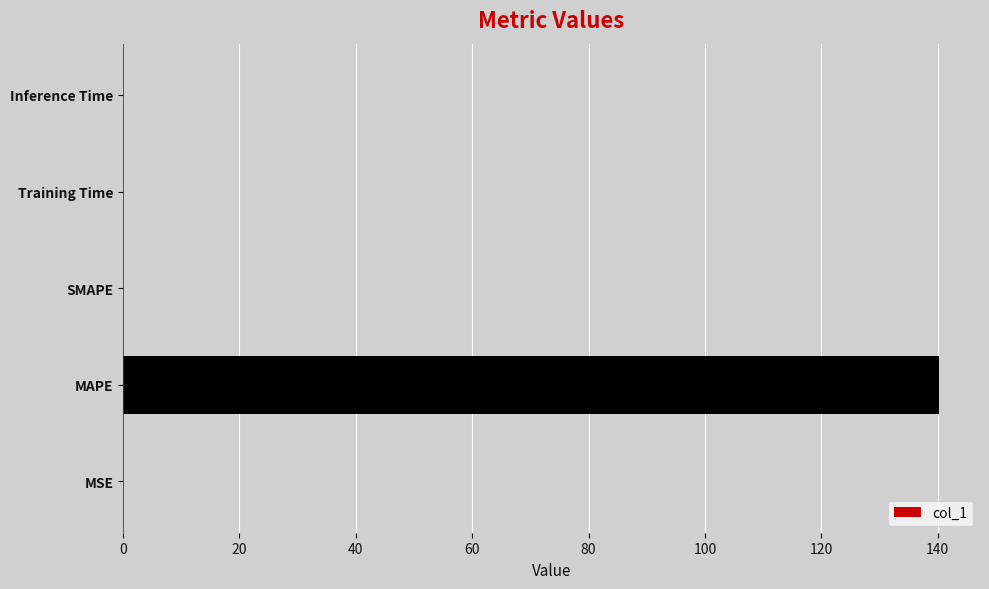

Is it true that the value at MAPE is 140.3?

True